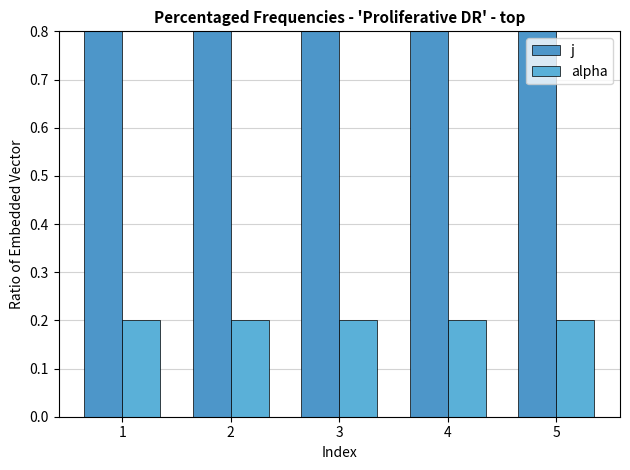

What is the total value across all series at 5?

1.0